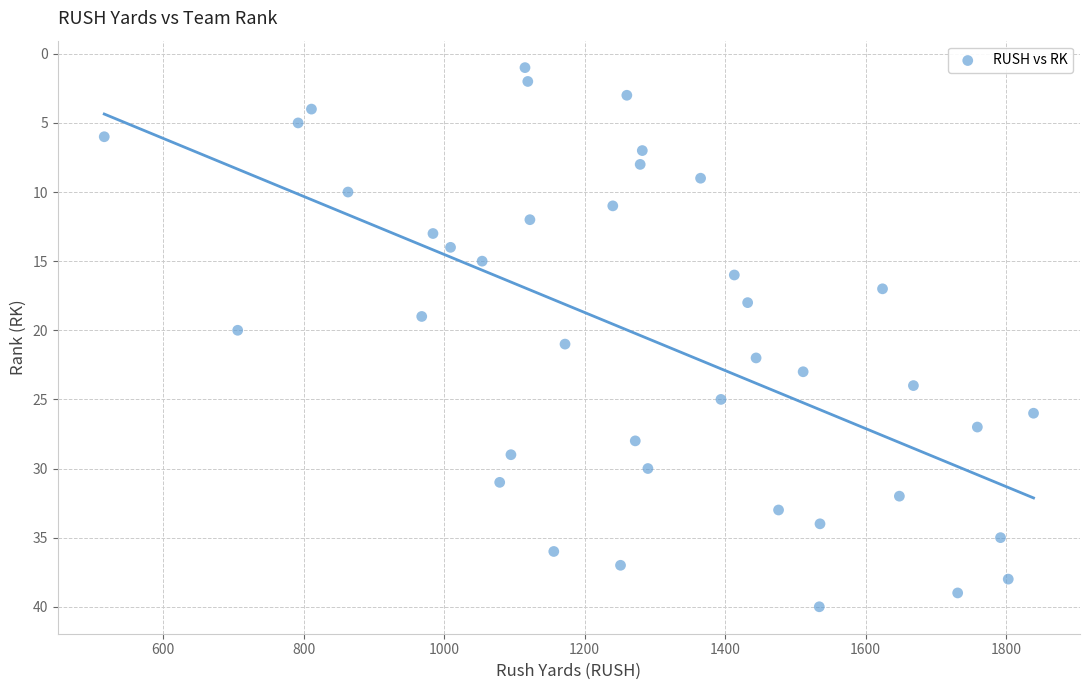

What is the range of X values (max minus min)?

1323